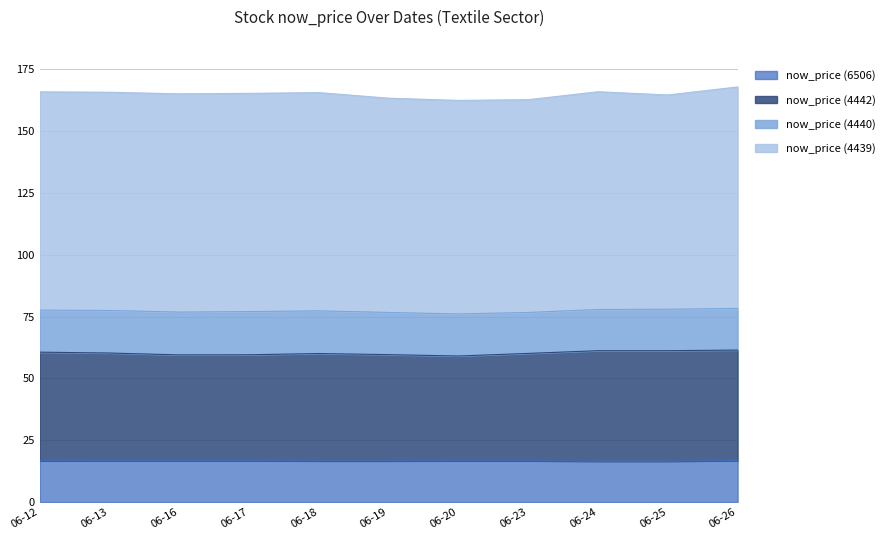

True or false: now_price (6506) and now_price (4442) intersect in this chart.

False